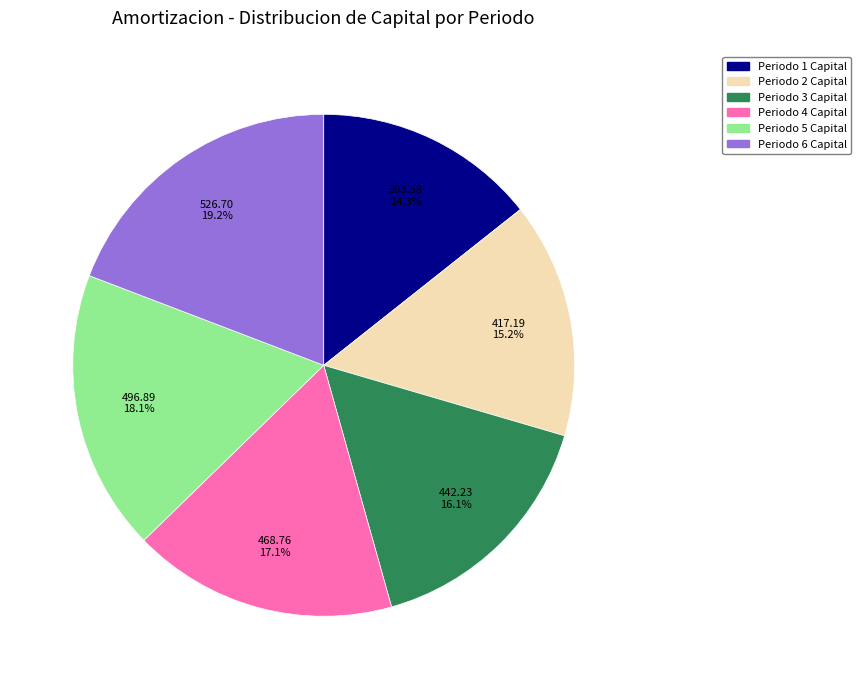

Which has a higher value, Periodo 6 Capital or Periodo 4 Capital?

Periodo 6 Capital